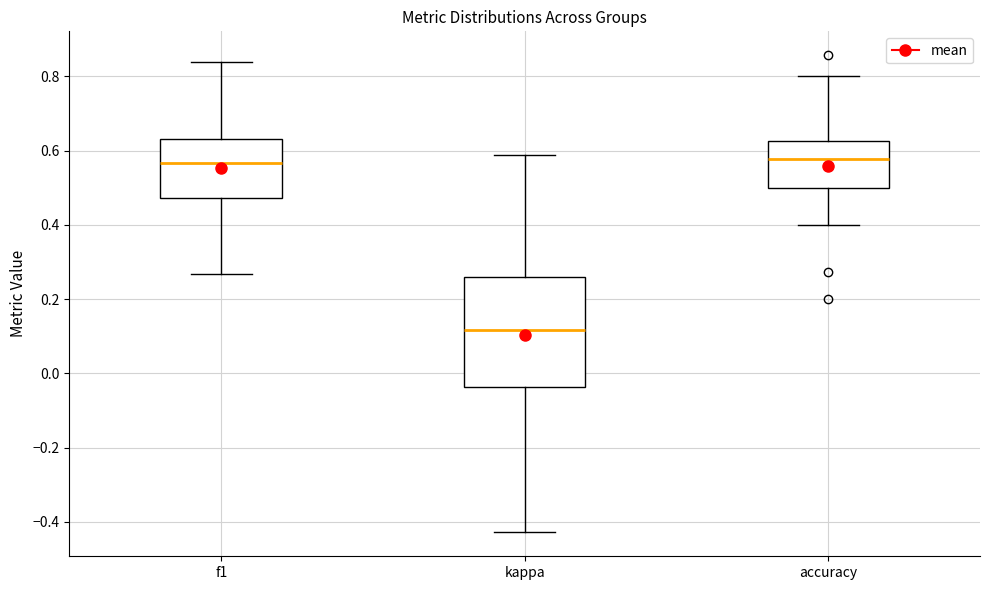

Which box is the tallest, from its lower edge to its upper edge?

kappa